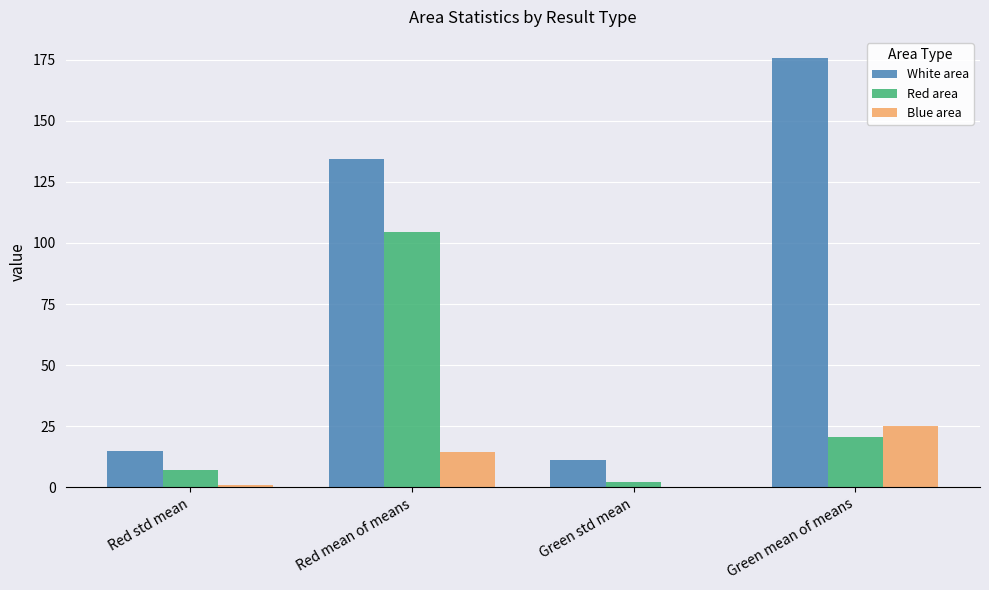

Which series has the largest total across all categories?

White area